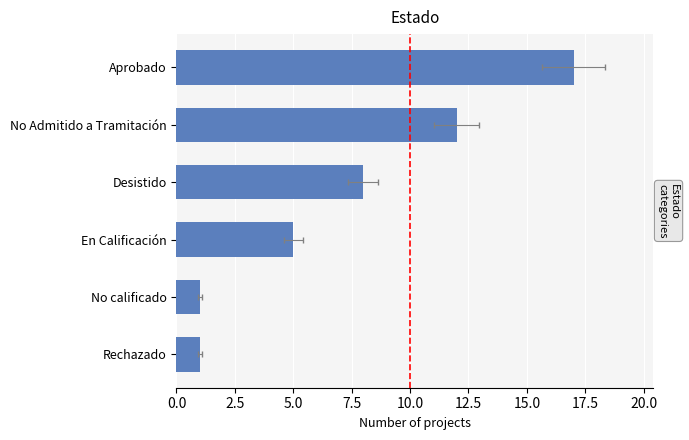

Are the bars grouped side by side (vs. stacked)?

No